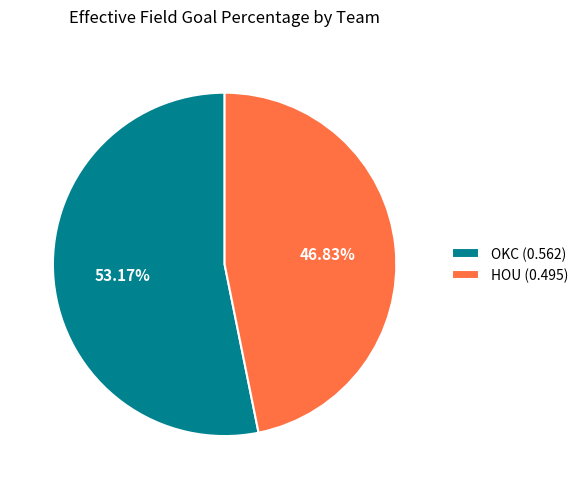

How much of the chart is everything except OKC?

46.8%